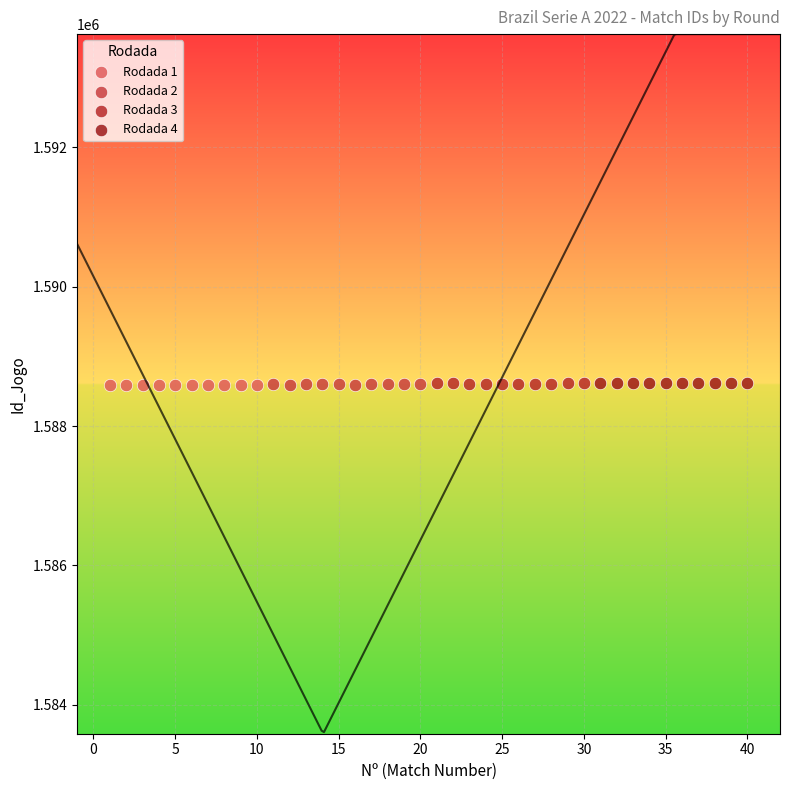

What are all the series names shown in the legend?

Rodada 1, Rodada 2, Rodada 3, Rodada 4